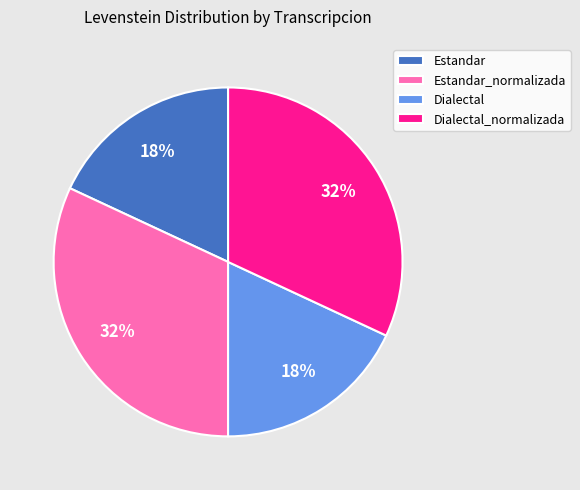

To the nearest percent, what is the difference between the largest and smallest slice percentages?

14%